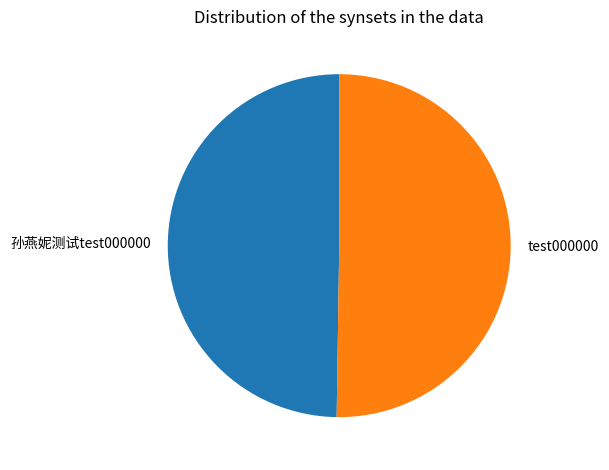

Approximately how many times larger is the value at test000000 compared to 孙燕妮测试test000000?

1.0